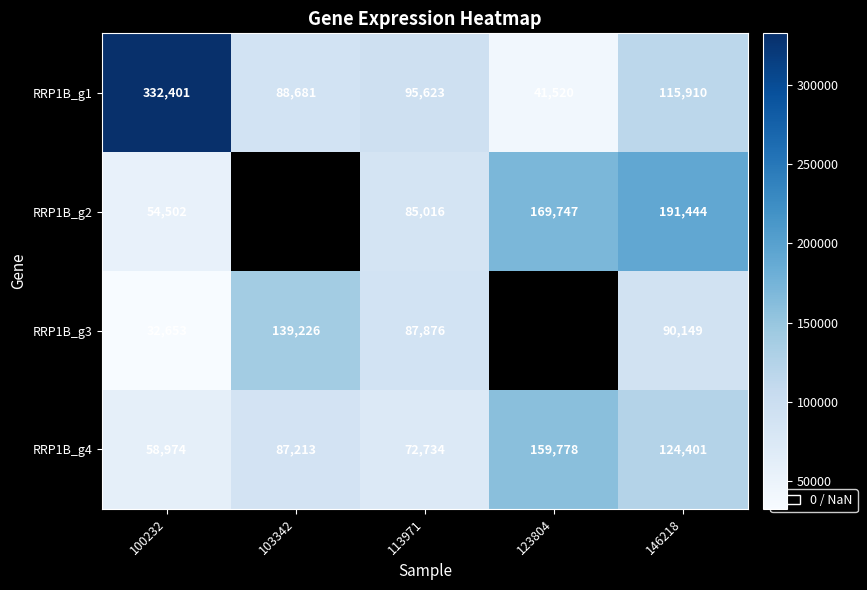

Rank the series at 146218 from lowest to highest value.

RRP1B_g3, RRP1B_g1, RRP1B_g4, RRP1B_g2